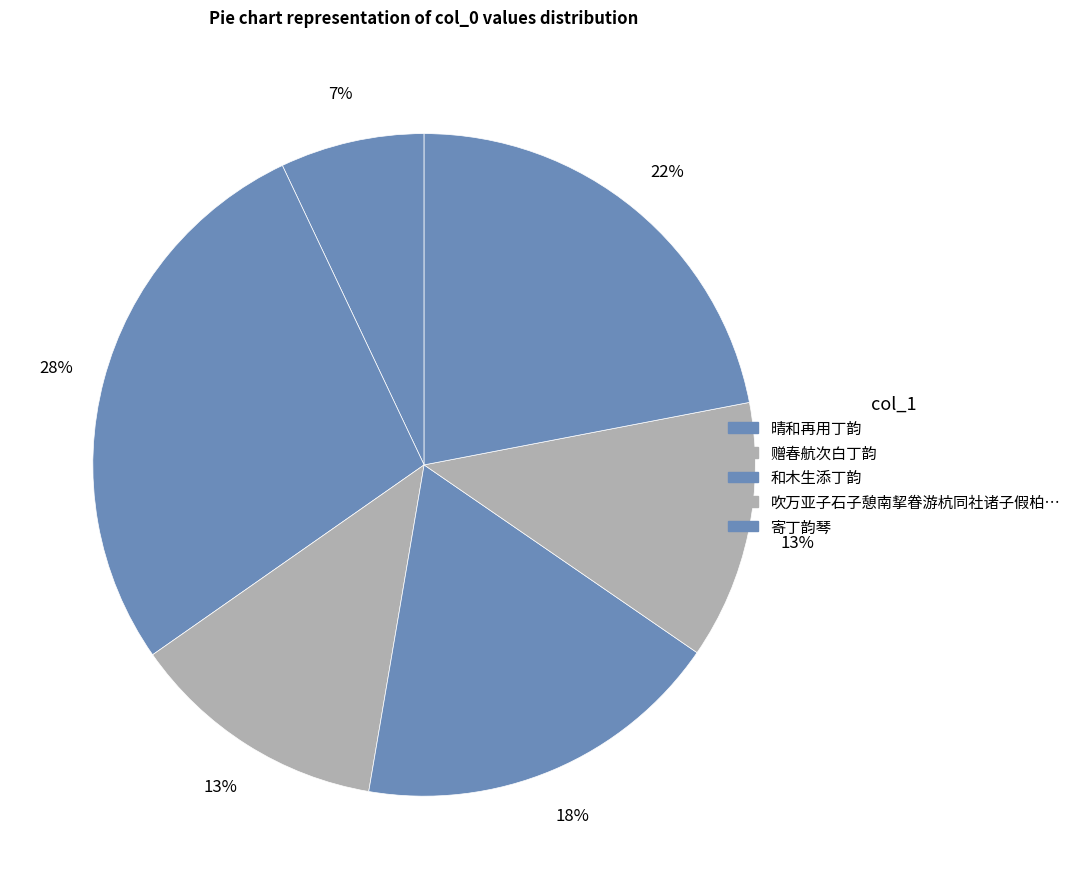

Is there any slice that represents more than half of the pie?

No